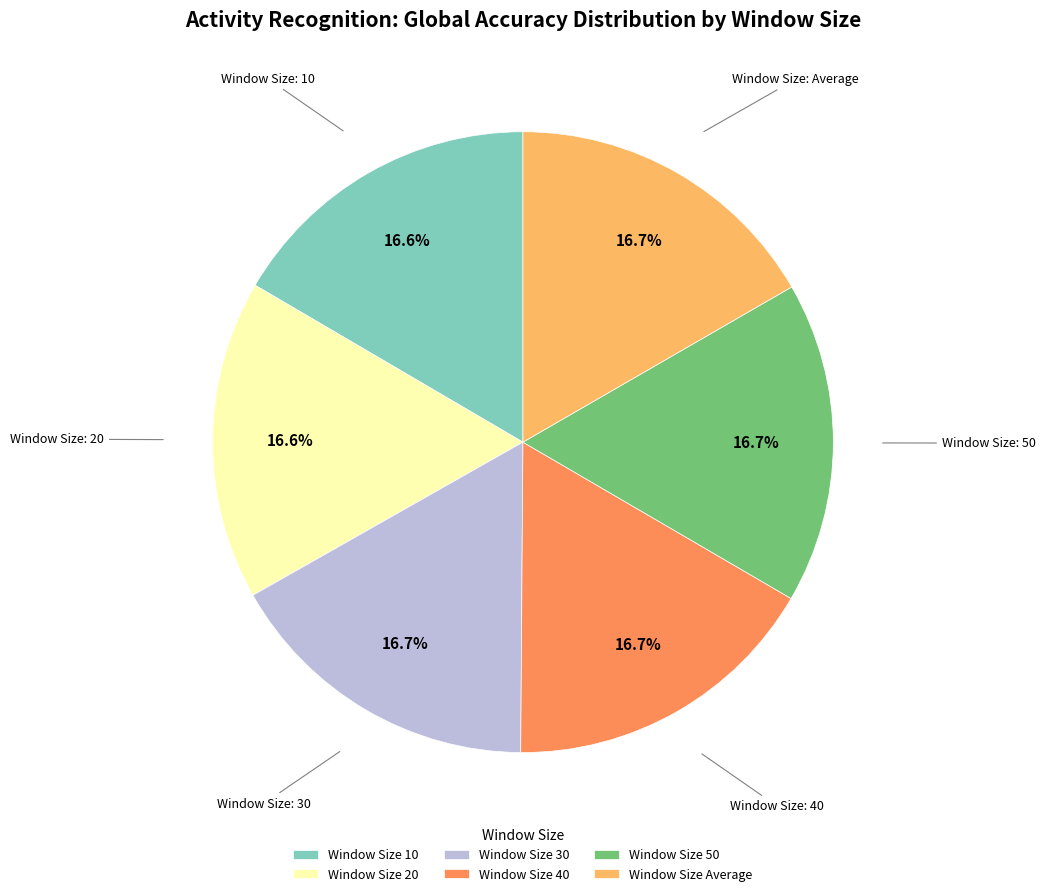

Is there a majority slice in this chart?

No